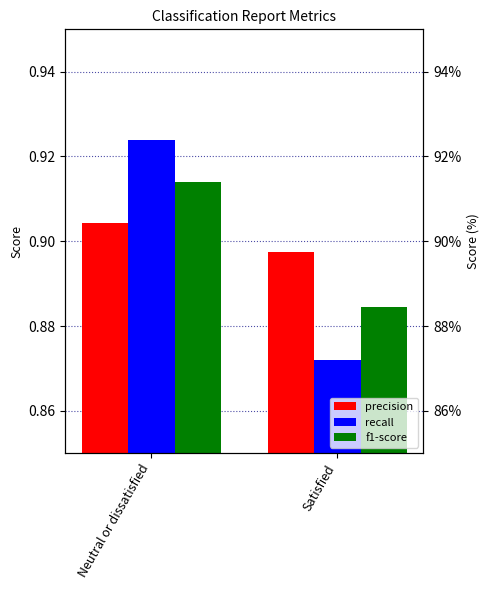

How many categories are shown in the chart?

2